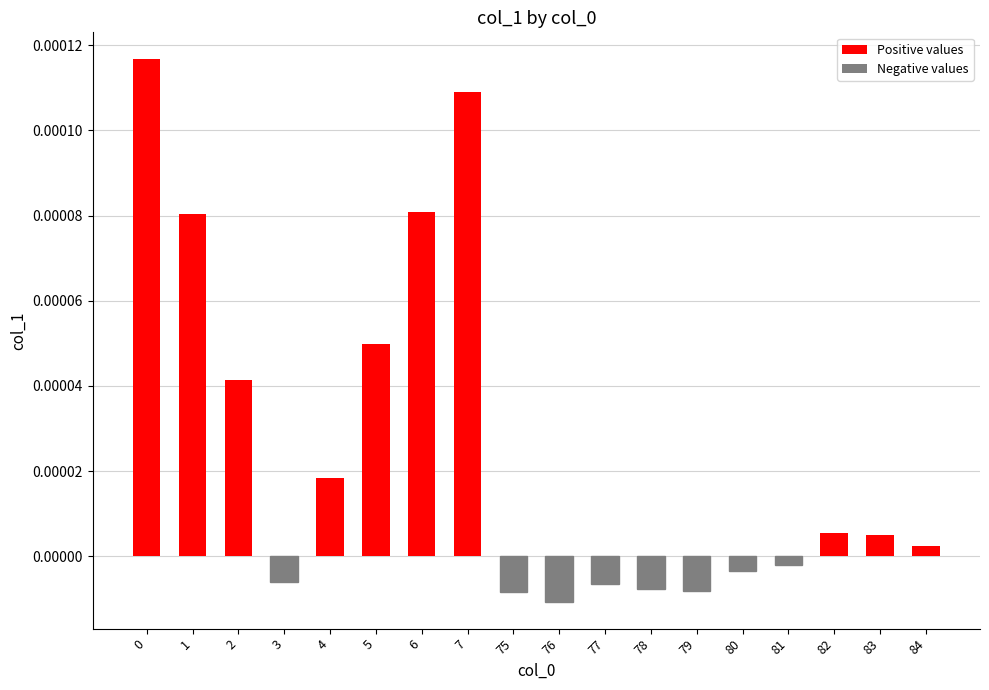

Is it true that the value at 7 is 0.0?

False